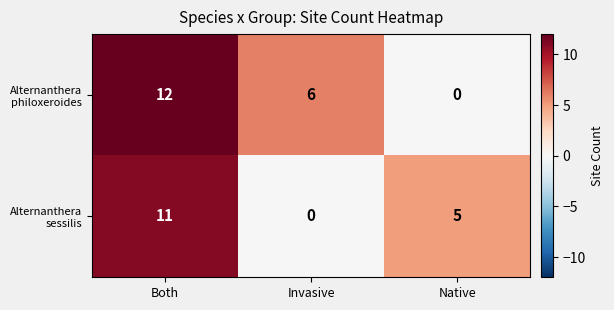

What is the total value across all series at Native?

5